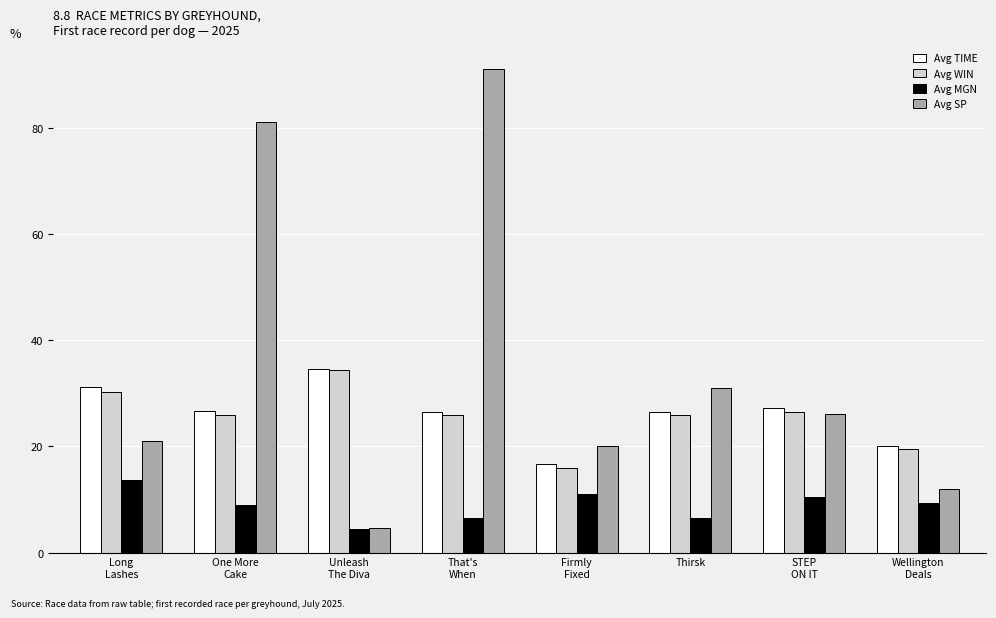

What is the spread (max minus min) of values at Long
Lashes?

17.4